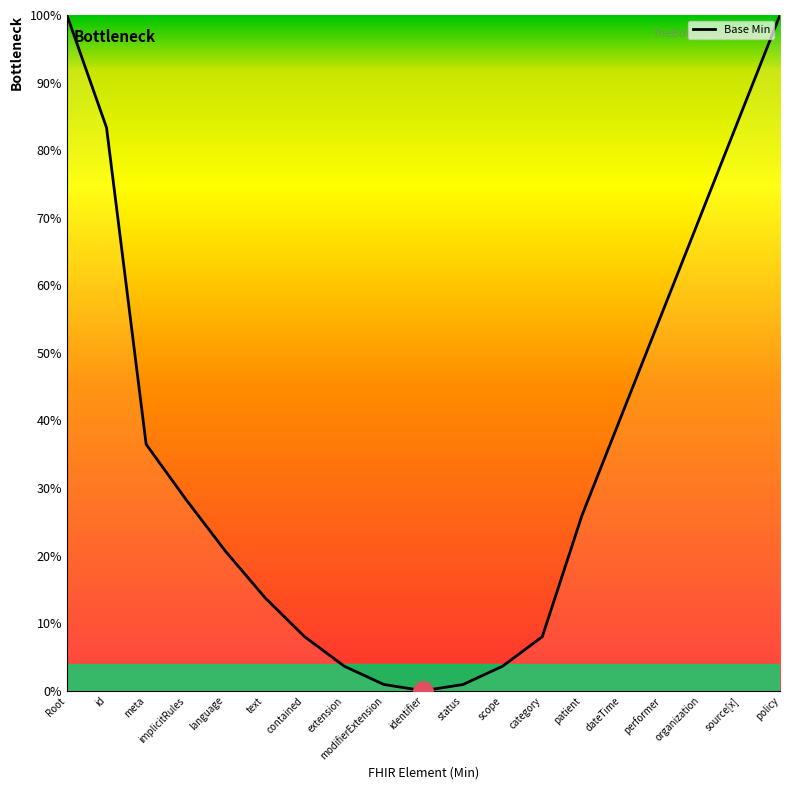

Reading right to left, transcribe all the data shown in this chart.

policy=100.0	source[x]=85.2	organization=70.4	performer=55.6	dateTime=40.7	patient=25.9	category=8.0	scope=3.6	status=0.9	identifier=0.0	modifierExtension=0.9	extension=3.6	contained=8.0	text=13.8	language=20.7	implicitRules=28.3	meta=36.5	id=83.3	Root=100.0